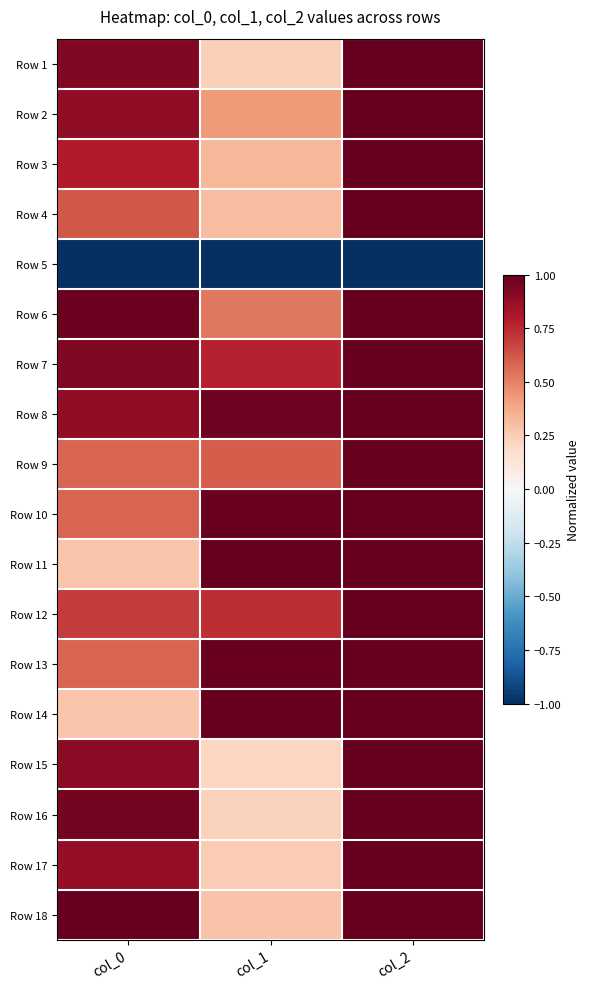

At how many categories does at least one series exceed 0?

3